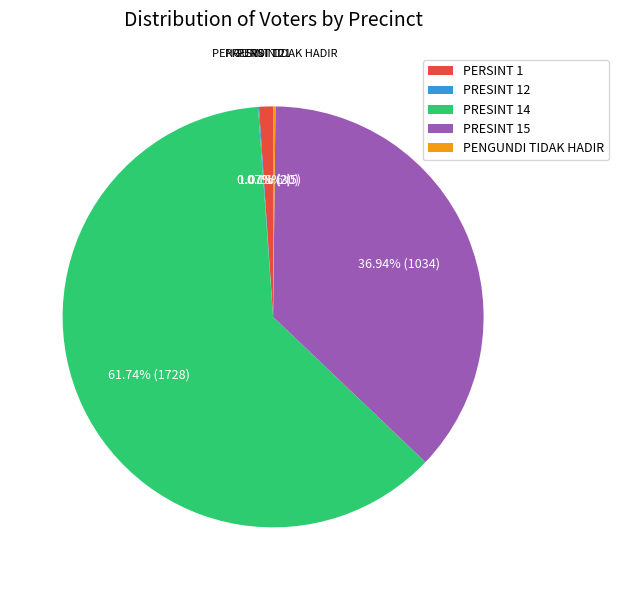

Which slice represents more than half of the pie?

PRESINT 14